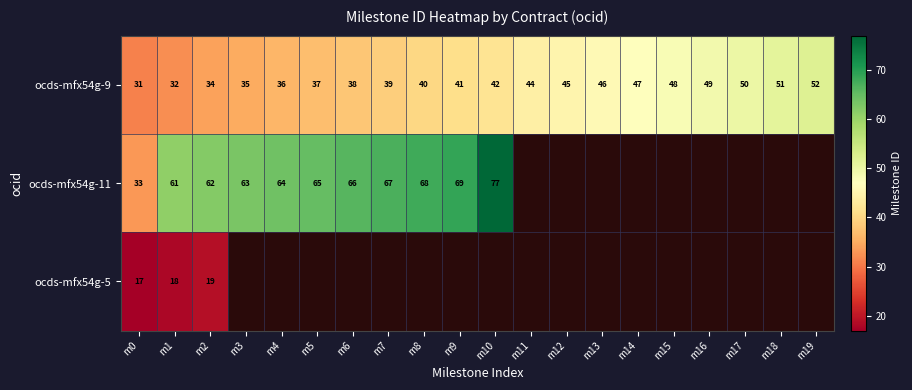

Where is ocds-mfx54g-9 nearest to the value 41?

m9